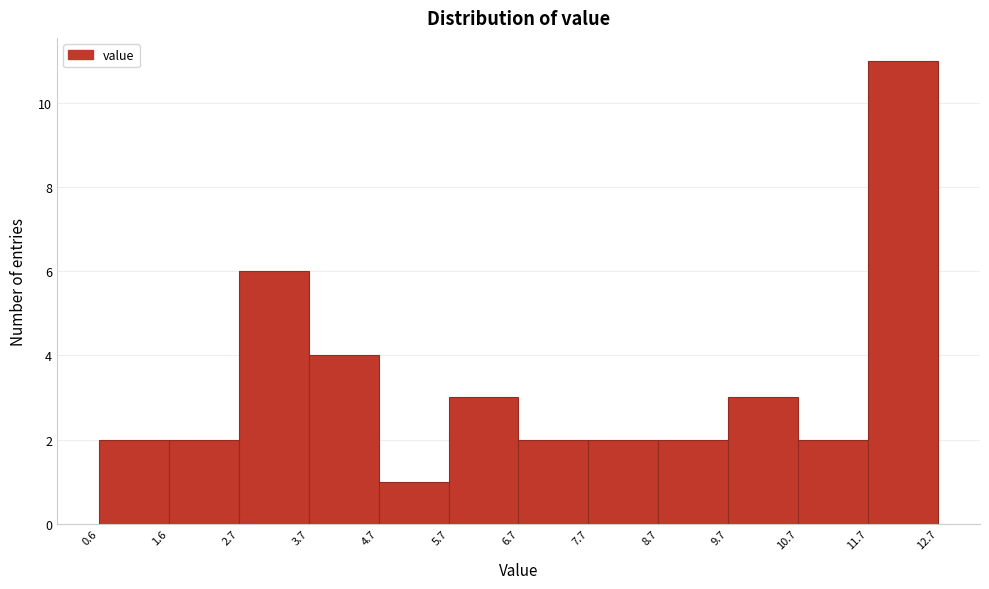

Which range on the x-axis has the tallest bar?

11.7 to 12.7